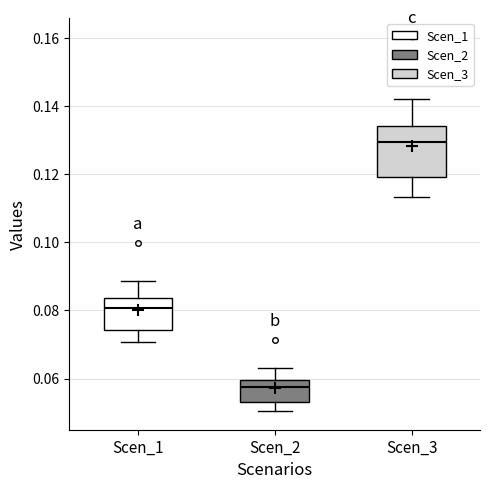

Reading left to right, transcribe this box plot: for each box, give where its median line is, the range the box spans, and where its two whiskers end, as read against the y-axis. The values are not printed on the chart, so give them approximately, as read against the axis.

Scen_1: median 0.080, box 0.074 to 0.084, whiskers 0.070 to 0.088
Scen_2: median 0.058, box 0.054 to 0.060, whiskers 0.050 to 0.064
Scen_3: median 0.130, box 0.120 to 0.134, whiskers 0.114 to 0.142